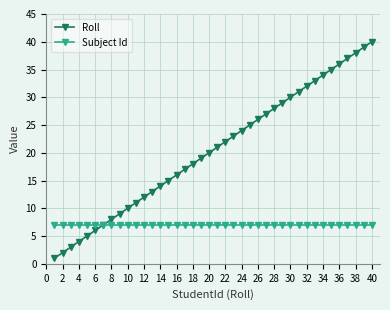

Which series has the largest total across all categories?

Roll